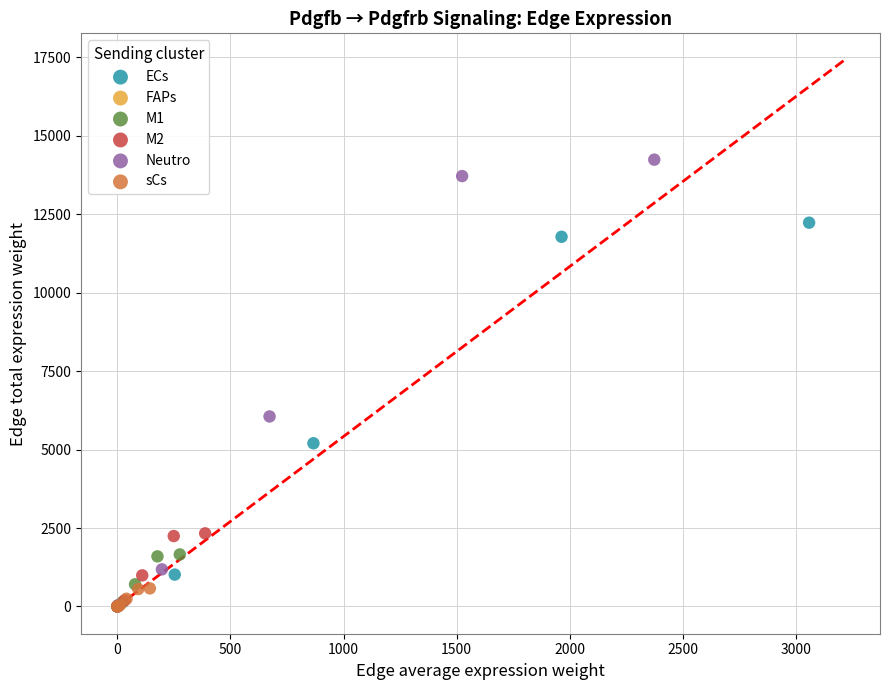

What are all the series names shown in the legend?

ECs, FAPs, M1, M2, Neutro, sCs